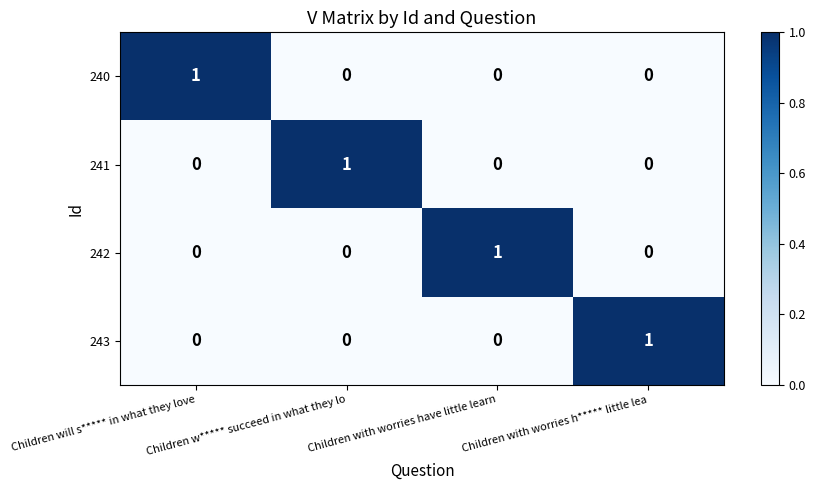

How many values in the 243 series exceed 0?

1